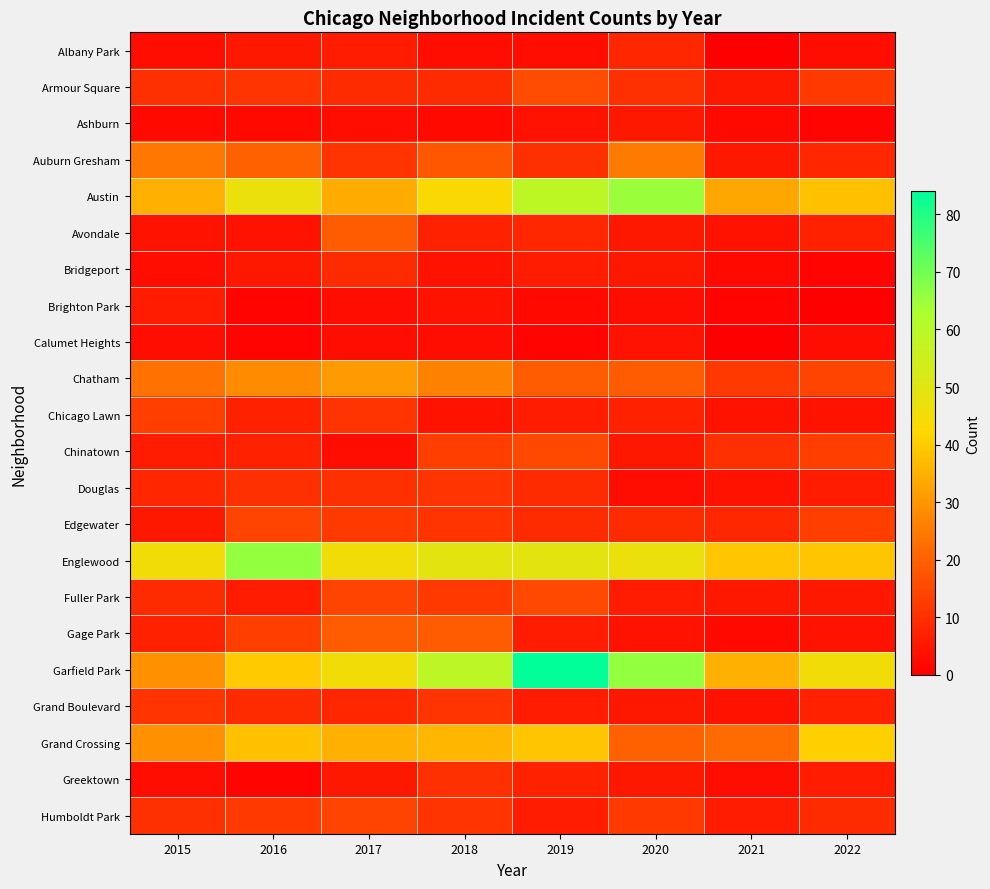

What is the total value across all series at 2022?

279